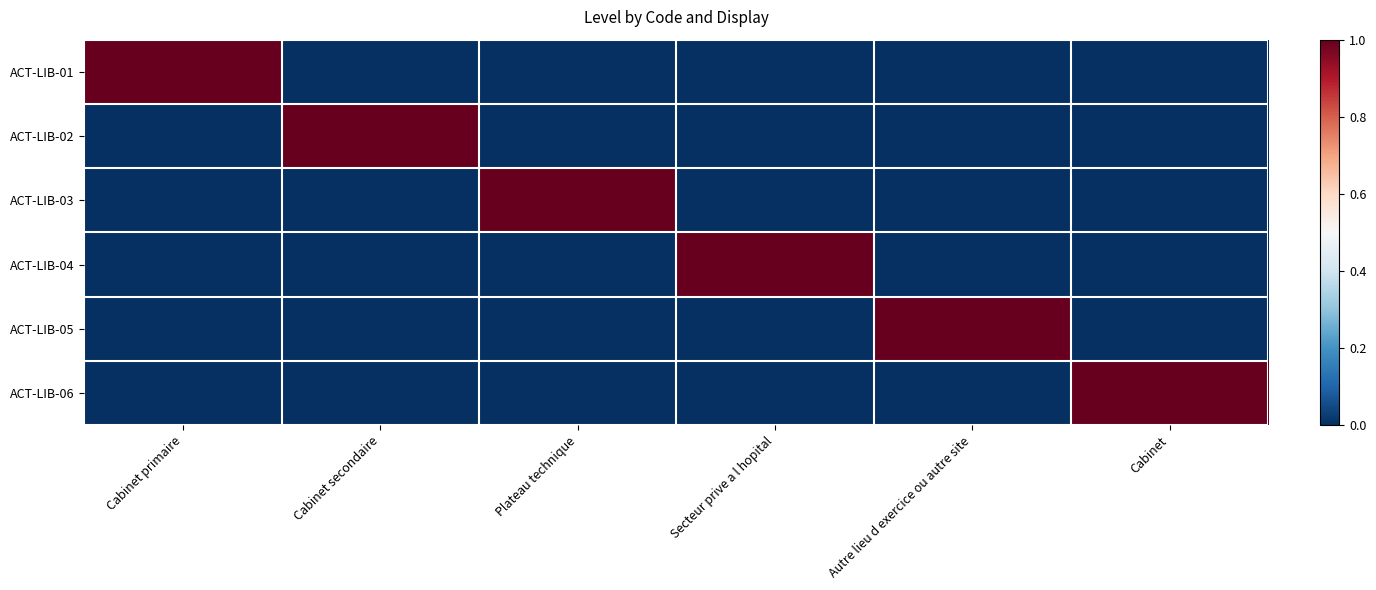

What is the maximum value shown in the chart?

1